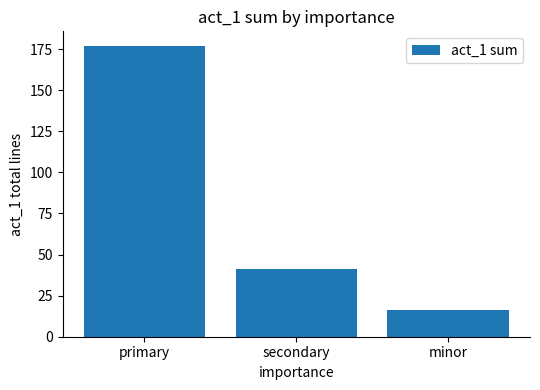

Which category has the highest value across all series?

primary